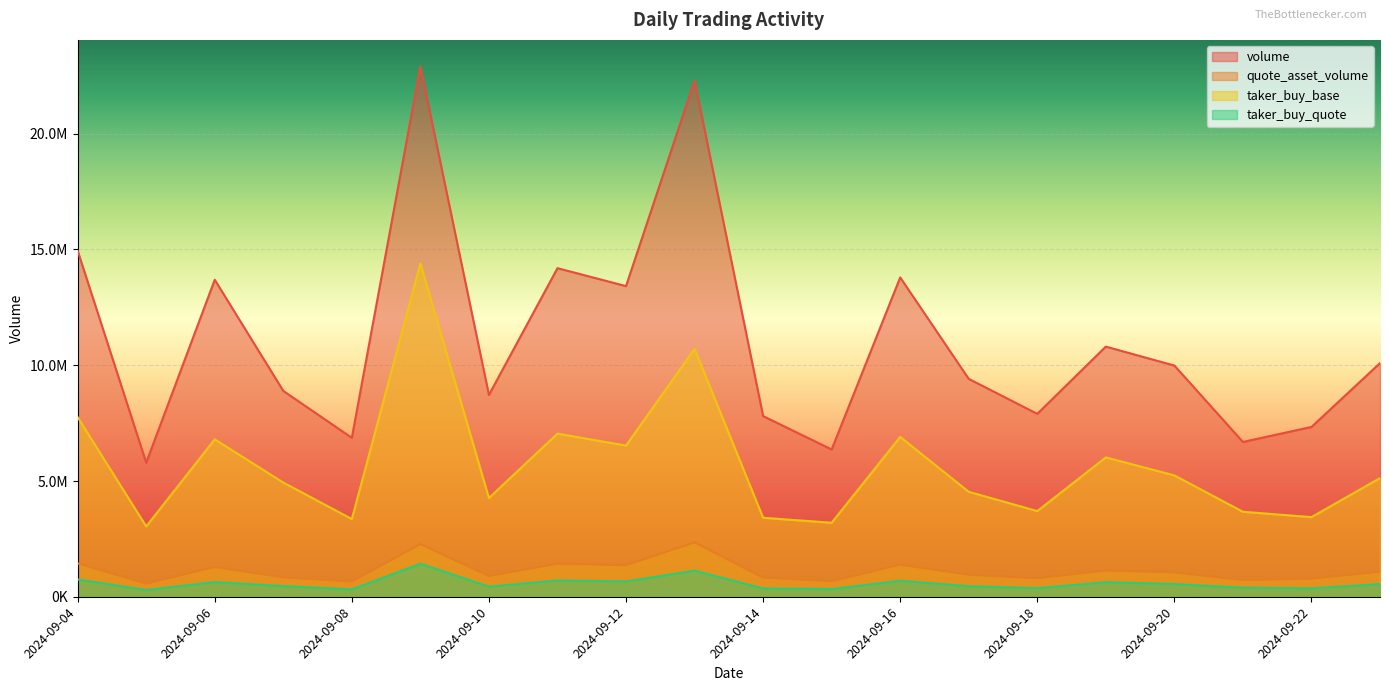

At 2024-09-12, list the series in order from smallest to largest.

taker_buy_quote, quote_asset_volume, taker_buy_base, volume